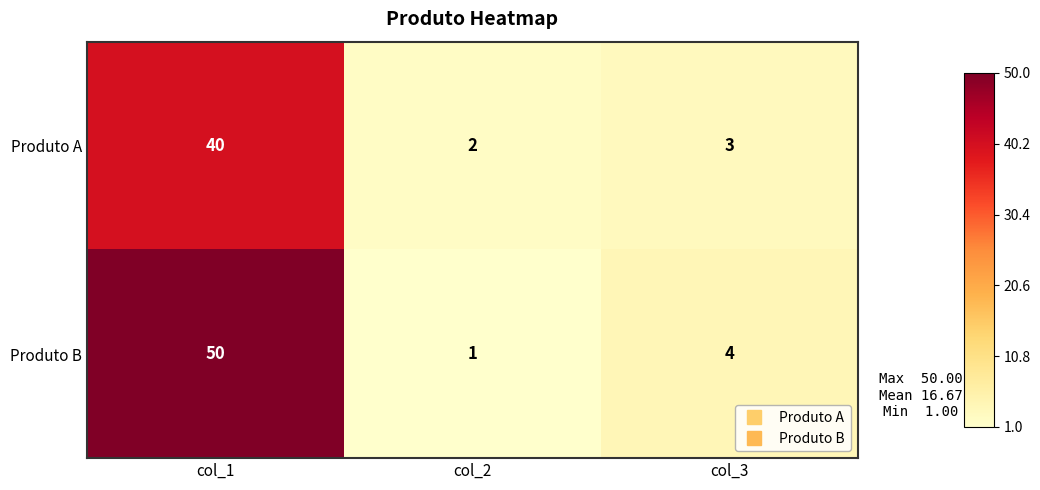

Which series has the largest total across all categories?

Produto B